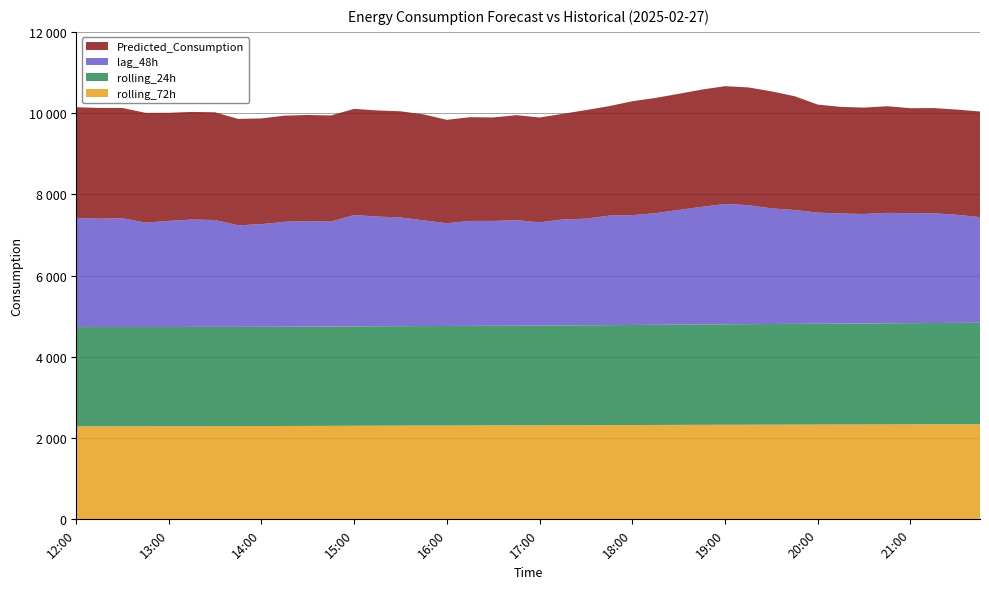

Reading right to left, transcribe all the data shown in this chart.

Predicted_Consumption: 21:45=2600.4	21:30=2589.9	21:15=2589.2	21:00=2583.5	20:45=2624.8	20:30=2619.0	20:15=2624.8	20:00=2658.9	19:45=2801.4	19:30=2881.4	19:15=2898.5	19:00=2899.9	18:45=2885.9	18:30=2857.8	18:15=2835.5	18:00=2804.7	17:45=2695.0	17:30=2672.9	17:15=2599.7	17:00=2580.0	16:45=2585.8	16:30=2546.6	16:15=2553.3	16:00=2545.7	15:45=2608.3	15:30=2613.7	15:15=2612.8	15:00=2613.6	14:45=2613.0	14:30=2613.0	14:15=2613.0	14:00=2603.2	13:45=2618.7	13:30=2652.3	13:15=2648.6	13:00=2661.8	12:45=2702.3	12:30=2715.2	12:15=2725.6	12:00=2725.6
lag_48h: 21:45=2600.0	21:30=2661.0	21:15=2702.0	21:00=2708.0	20:45=2719.0	20:30=2696.0	20:15=2710.0	20:00=2736.0	19:45=2803.0	19:30=2846.0	19:15=2929.0	19:00=2962.0	18:45=2896.0	18:30=2824.0	18:15=2749.0	18:00=2703.0	17:45=2696.0	17:30=2625.0	17:15=2609.0	17:00=2542.0	16:45=2597.0	16:30=2581.0	16:15=2584.0	16:00=2529.0	15:45=2602.0	15:30=2675.0	15:15=2700.0	15:00=2741.0	14:45=2583.0	14:30=2597.0	14:15=2583.0	14:00=2526.0	13:45=2499.0	13:30=2629.0	13:15=2644.0	13:00=2611.0	12:45=2570.0	12:30=2678.0	12:15=2669.0	12:00=2686.0
rolling_24h: 21:45=2496.6	21:30=2494.4	21:15=2492.7	21:00=2490.6	20:45=2487.9	20:30=2484.6	20:15=2482.8	20:00=2481.4	19:45=2479.6	19:30=2477.6	19:15=2475.8	19:00=2473.2	18:45=2470.5	18:30=2467.9	18:15=2465.3	18:00=2462.7	17:45=2460.1	17:30=2458.0	17:15=2455.8	17:00=2453.8	16:45=2452.8	16:30=2451.9	16:15=2450.9	16:00=2449.9	15:45=2449.0	15:30=2448.4	15:15=2447.5	15:00=2446.7	14:45=2444.8	14:30=2444.3	14:15=2443.8	14:00=2443.5	13:45=2443.5	13:30=2444.2	13:15=2443.2	13:00=2442.0	12:45=2441.9	12:30=2442.6	12:15=2442.7	12:00=2442.8
rolling_72h: 21:45=2342.8	21:30=2341.6	21:15=2340.4	21:00=2339.1	20:45=2337.7	20:30=2336.4	20:15=2335.0	20:00=2333.7	19:45=2332.5	19:30=2331.1	19:15=2329.5	19:00=2328.2	18:45=2326.6	18:30=2325.2	18:15=2323.5	18:00=2322.0	17:45=2320.4	17:30=2318.7	17:15=2317.3	17:00=2315.8	16:45=2314.5	16:30=2313.1	16:15=2311.8	16:00=2310.2	15:45=2309.1	15:30=2307.3	15:15=2305.7	15:00=2303.5	14:45=2301.1	14:30=2299.5	14:15=2297.9	14:00=2296.5	13:45=2295.6	13:30=2294.8	13:15=2293.7	13:00=2292.8	12:45=2292.1	12:30=2291.4	12:15=2290.5	12:00=2289.8